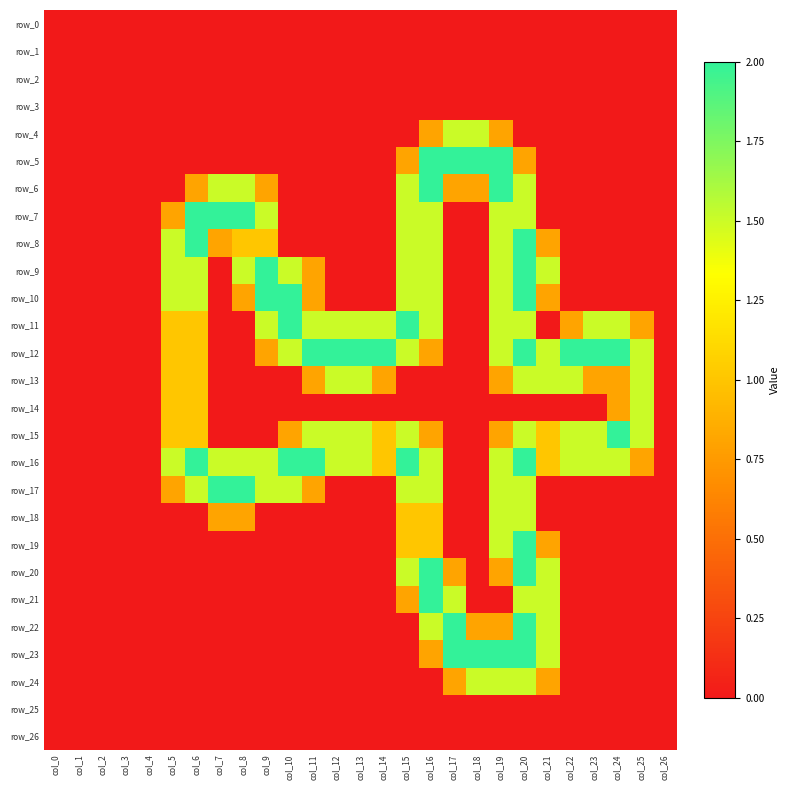

The value of row_14 at col_2 is 0.0. True or false?

True